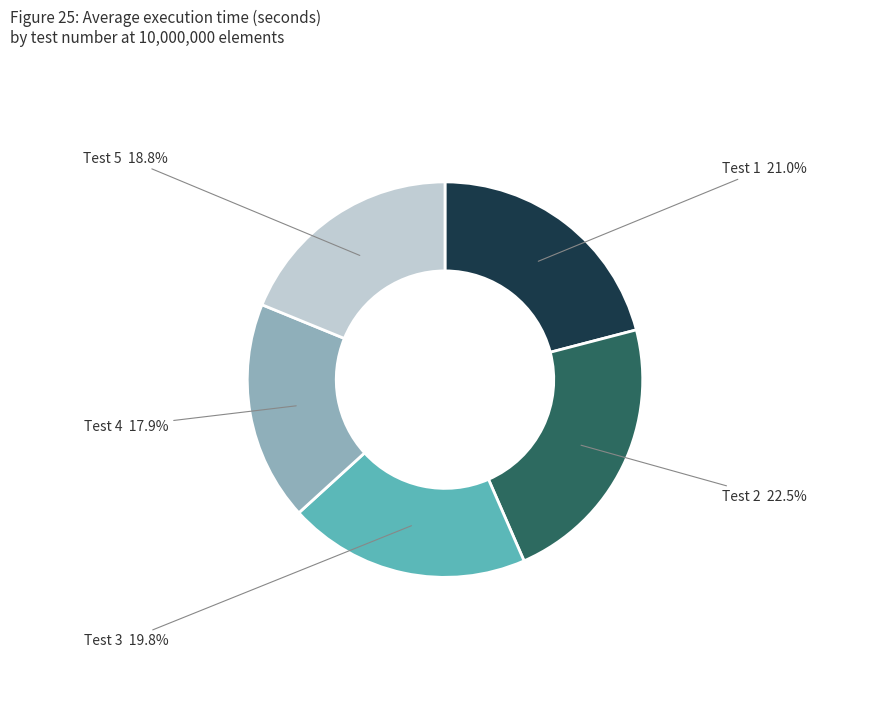

Does Test 5 represent more than half of the total?

No